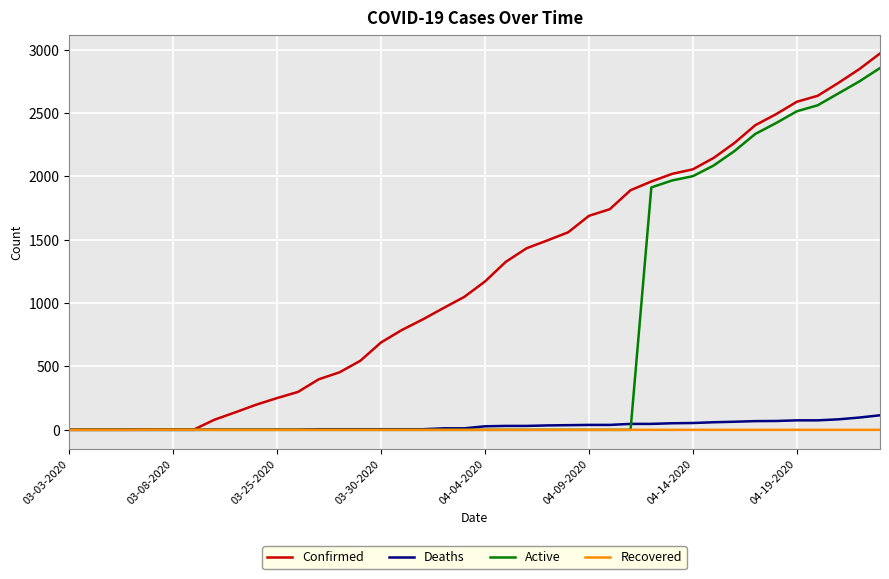

Which series has the largest total across all categories?

Confirmed